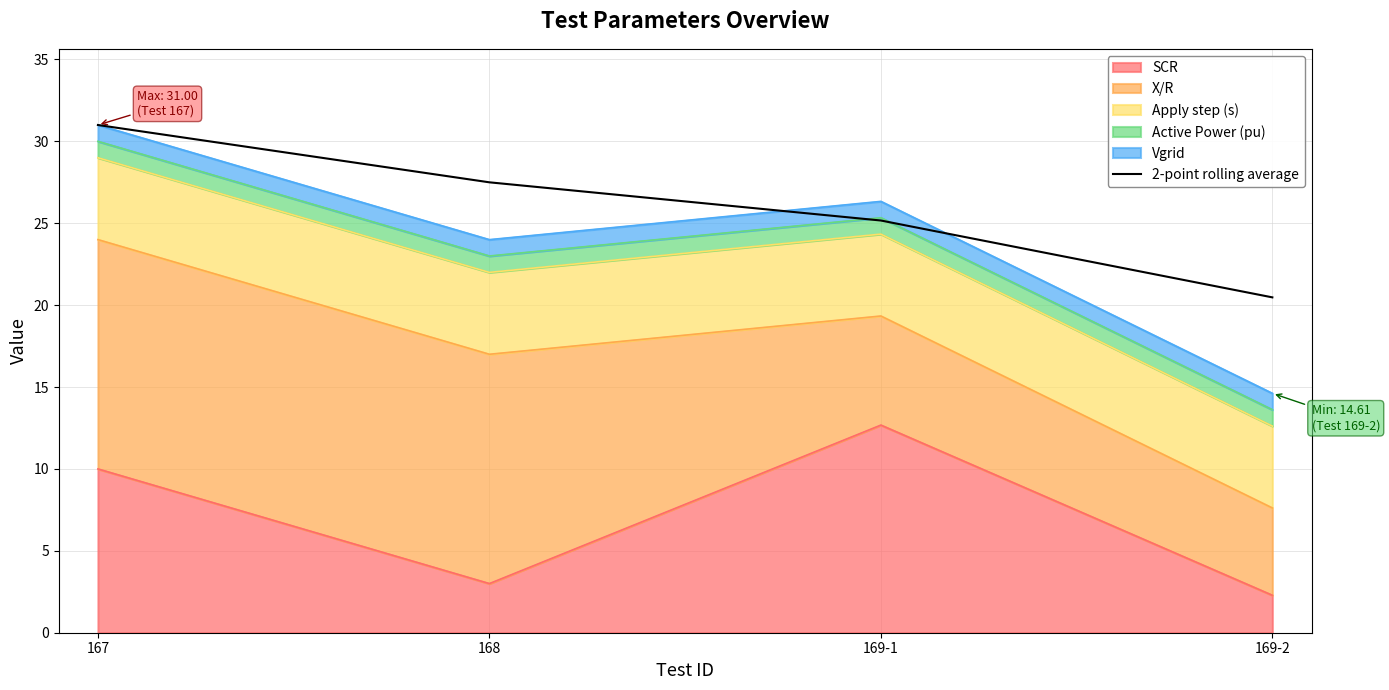

What is the label of the 4th point from the right?

167